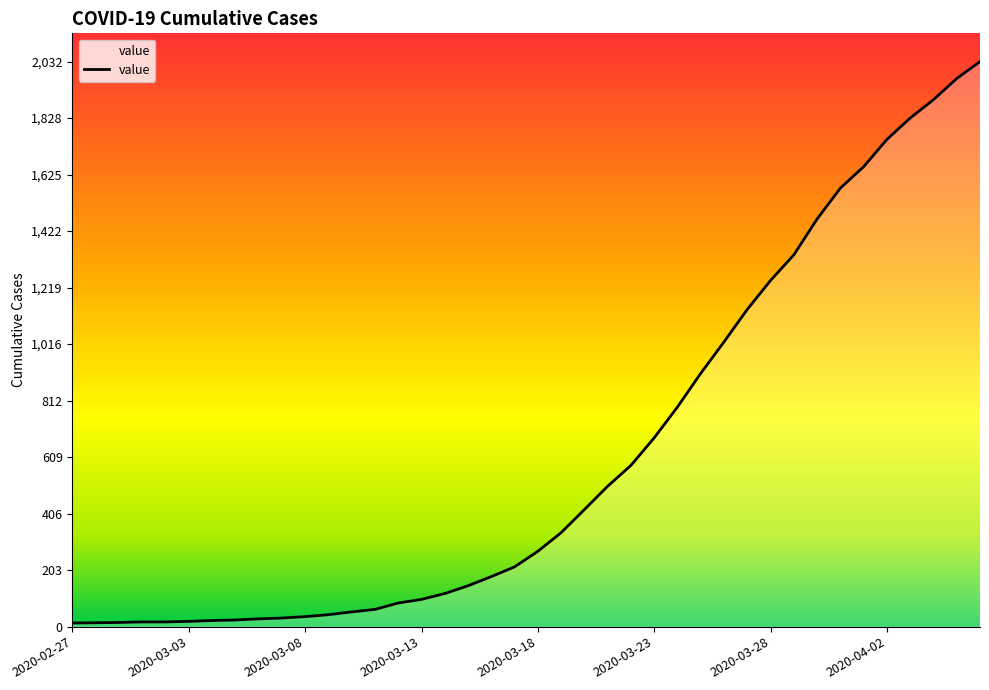

What is the difference between the maximum and minimum values?

2019